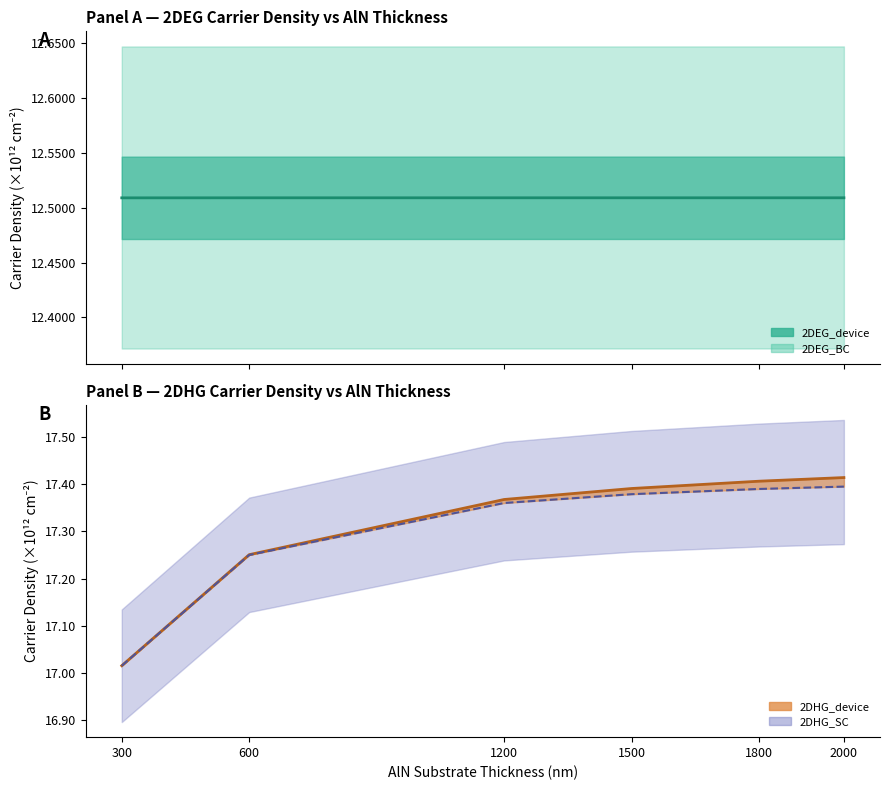

Reading right to left, list all the values displayed in this chart.

2DEG_device line: 2000=12.5	1800=12.5	1500=12.5	1200=12.5	600=12.5	300=12.5
2DHG_device line: 2000=17.4	1800=17.4	1500=17.4	1200=17.4	600=17.3	300=17.0
2DHG_SC line: 2000=17.4	1800=17.4	1500=17.4	1200=17.4	600=17.3	300=17.0